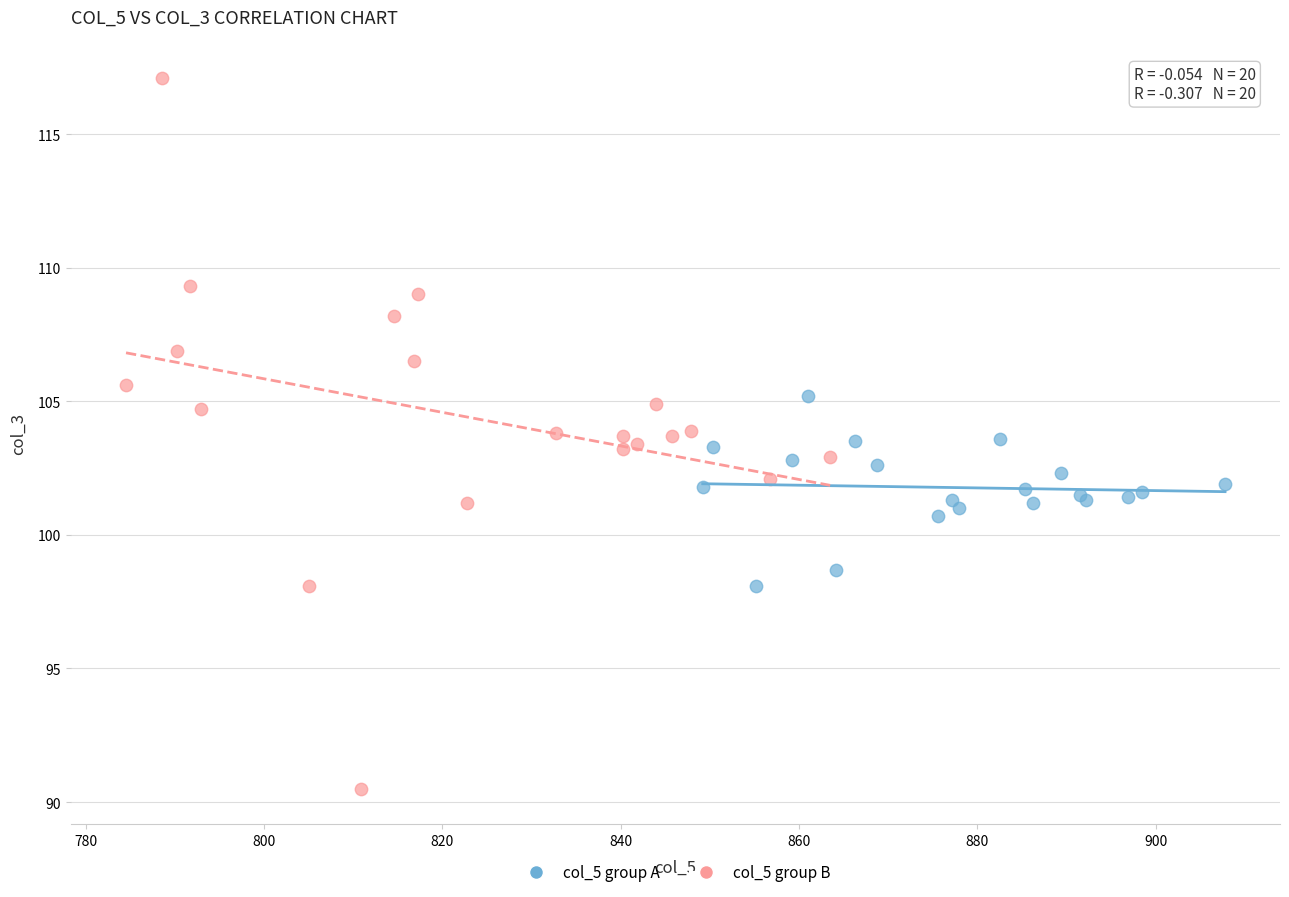

Which series contains the lowest Y value?

col_5 group B